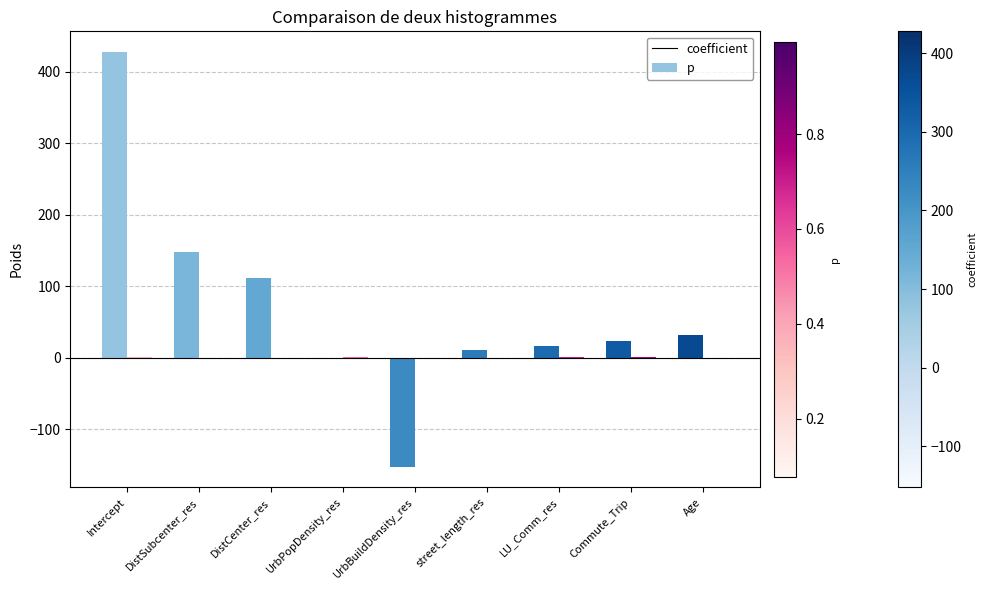

True or false: coefficient has a value of 32.1 at Age.

True